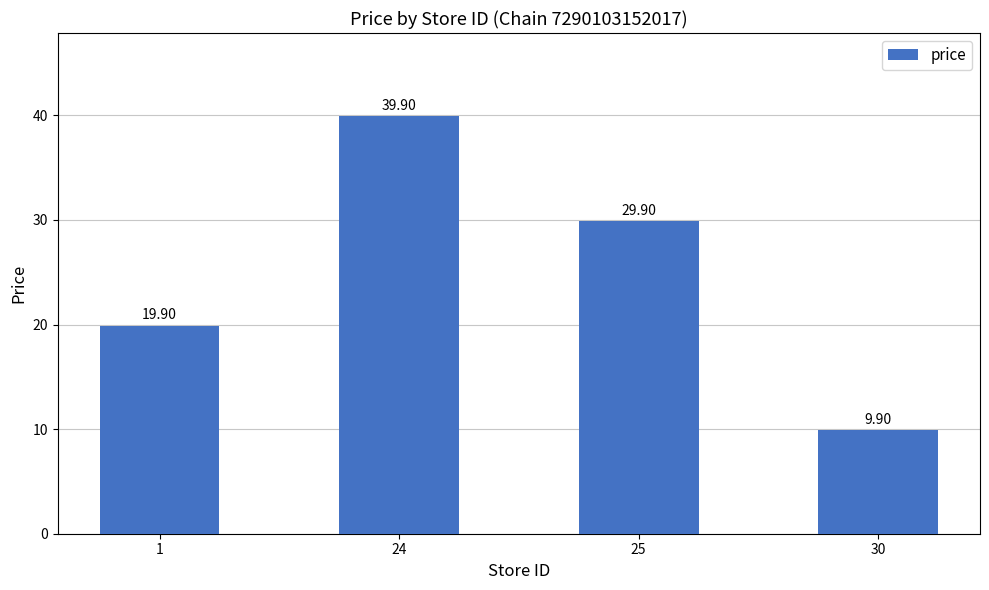

Between 30 and 24, which is larger?

24